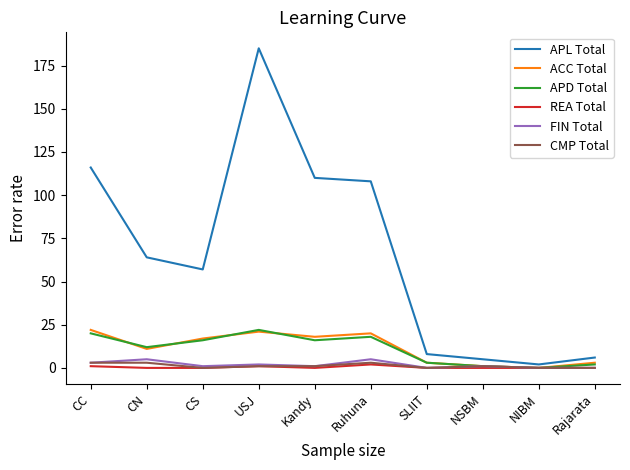

At which label does APL Total reach its minimum?

NIBM